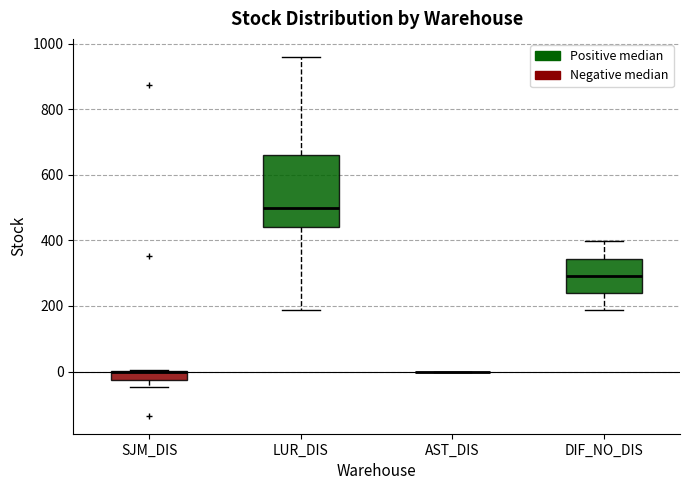

Which box is the tallest, from its lower edge to its upper edge?

LUR_DIS